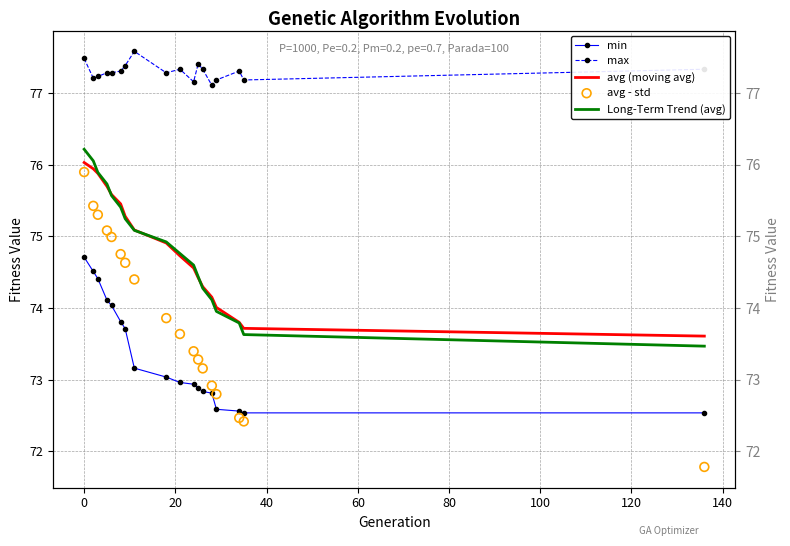

At how many categories does at least one series exceed 76?

18